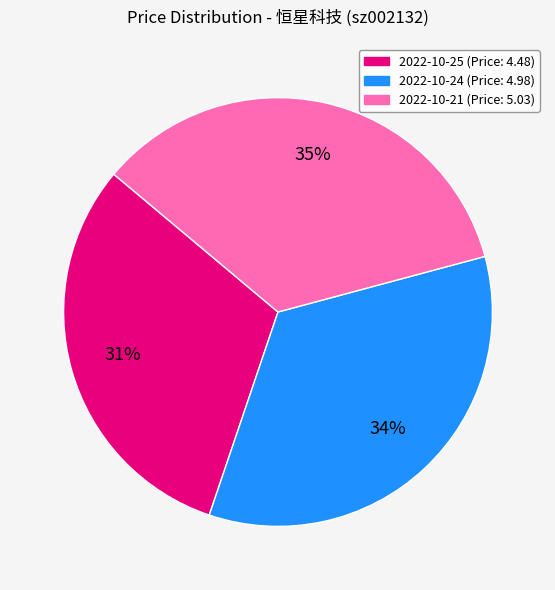

To the nearest percent, what is the difference between the largest and smallest slice percentages?

4%